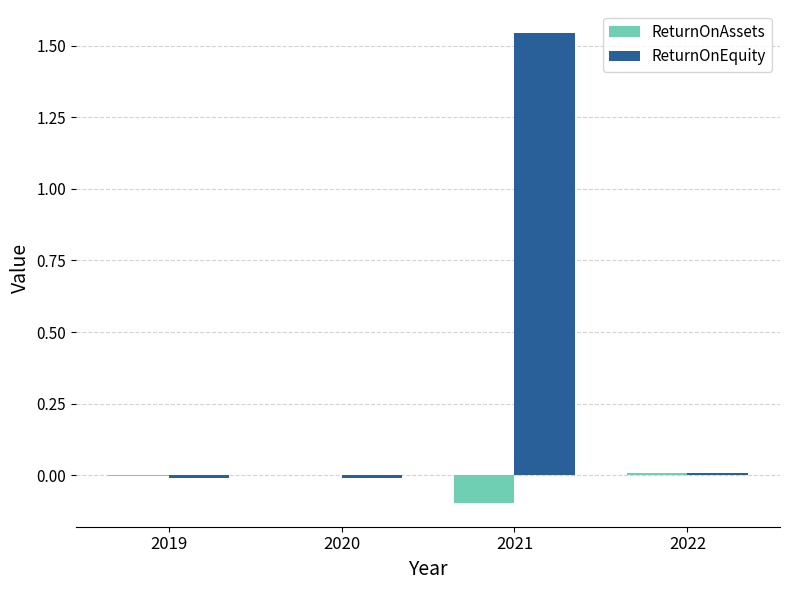

The value of ReturnOnAssets at 2019 is -0.0. True or false?

True